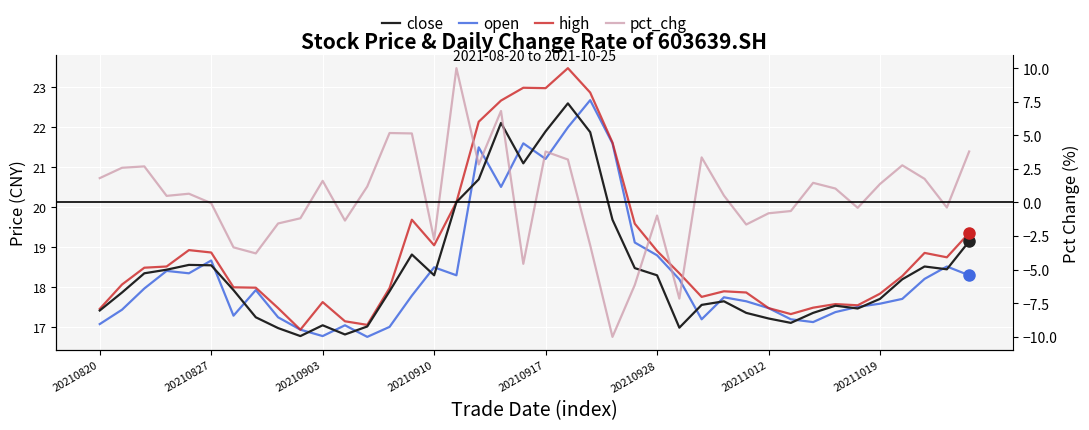

Reading left to right, list all the values displayed in this chart.

close: 17.4	17.9	18.4	18.4	18.6	18.6	17.9	17.2	17.0	16.8	17.1	16.8	17.0	17.9	18.8	18.3	20.1	20.7	22.1	21.1	21.9	22.6	21.9	19.7	18.5	18.3	17.0	17.6	17.6	17.4	17.2	17.1	17.4	17.5	17.5	17.7	18.2	18.5	18.4	19.1
open: 17.1	17.4	18.0	18.4	18.4	18.7	17.3	17.9	17.2	16.9	16.8	17.1	16.8	17.0	17.8	18.5	18.3	21.5	20.5	21.6	21.2	22.0	22.7	21.6	19.1	18.8	18.2	17.2	17.8	17.6	17.5	17.2	17.1	17.4	17.5	17.6	17.7	18.2	18.5	18.3
high: 17.5	18.1	18.5	18.5	18.9	18.9	18.0	18.0	17.5	16.9	17.6	17.1	17.1	18.0	19.7	19.1	20.1	22.1	22.7	23.0	23.0	23.5	22.9	21.6	19.6	18.9	18.4	17.8	17.9	17.9	17.5	17.3	17.5	17.6	17.6	17.8	18.3	18.9	18.8	19.4
pct_chg: 1.8	2.6	2.7	0.5	0.7	-0.1	-3.3	-3.8	-1.6	-1.2	1.6	-1.3	1.2	5.2	5.1	-2.8	10.0	2.8	6.8	-4.6	3.8	3.2	-3.2	-10.0	-6.1	-1.0	-7.2	3.4	0.5	-1.6	-0.8	-0.6	1.5	1.0	-0.4	1.4	2.8	1.8	-0.4	3.8